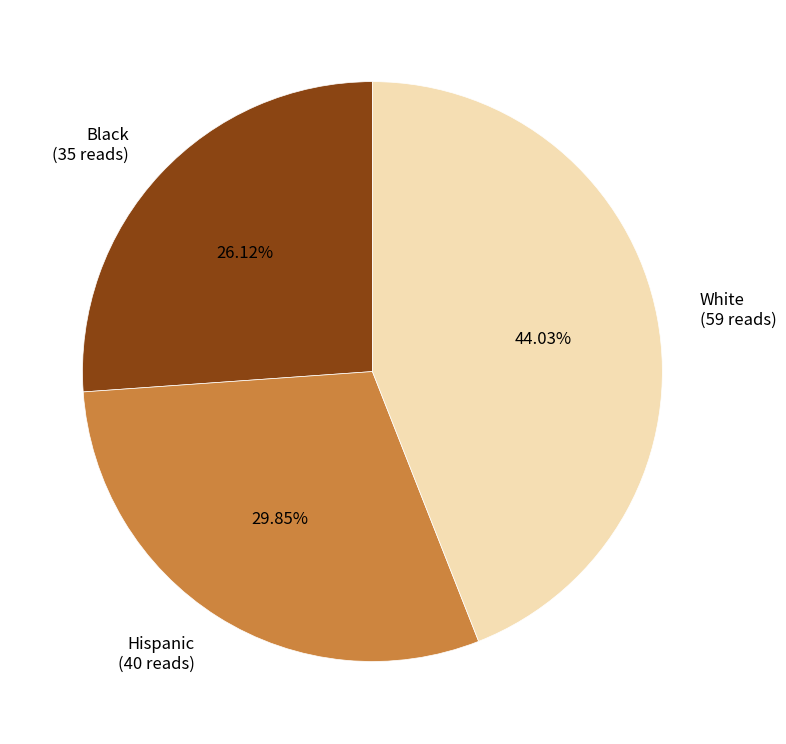

How many segments does this pie chart have?

3